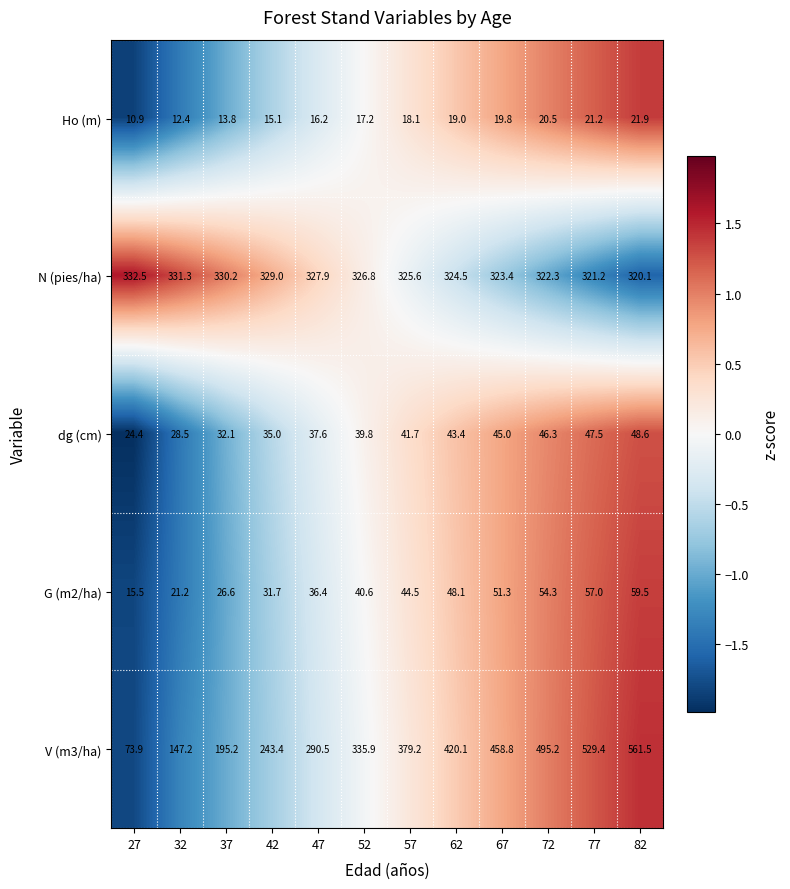

Which series has the largest total across all categories?

V (m3/ha)